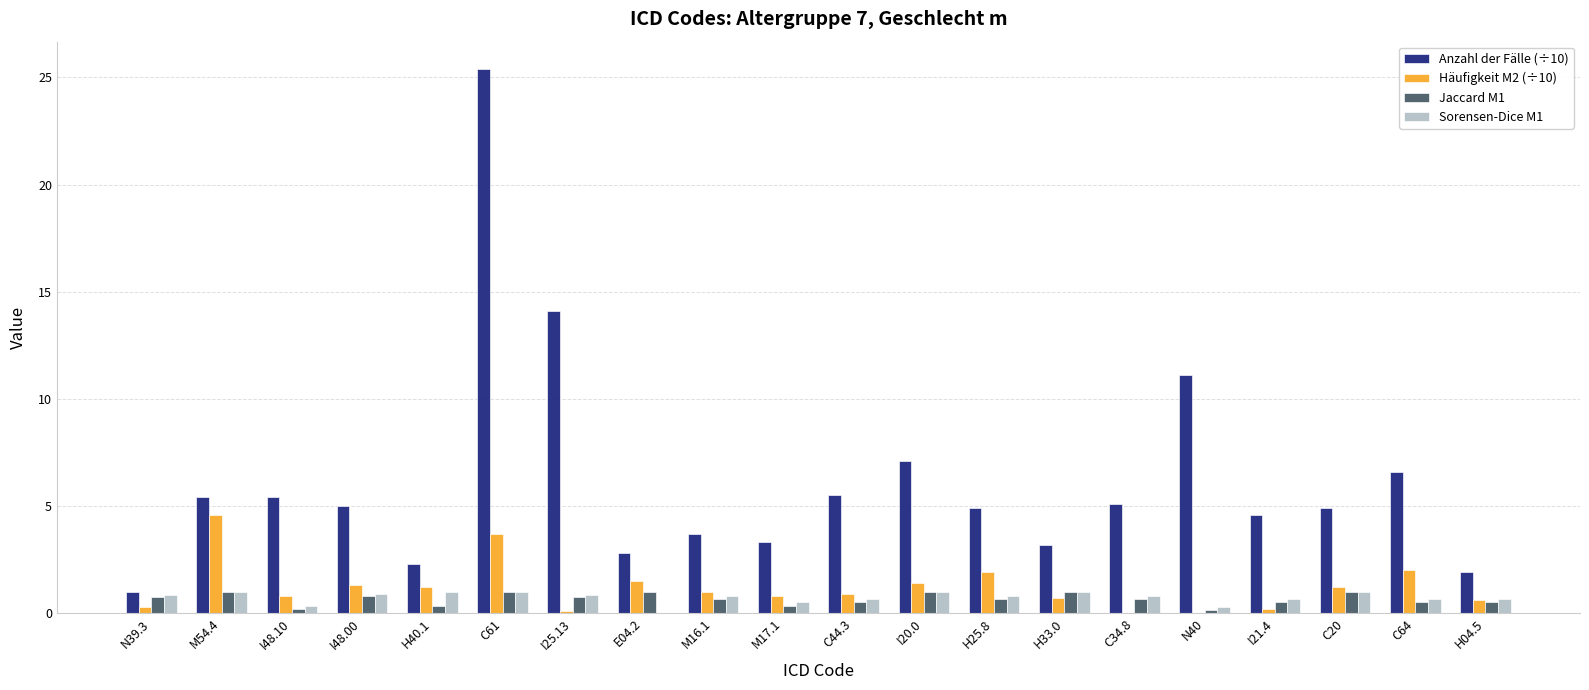

What is the sum of the Sorensen-Dice M1 values at M54.4 and I20.0?

2.0